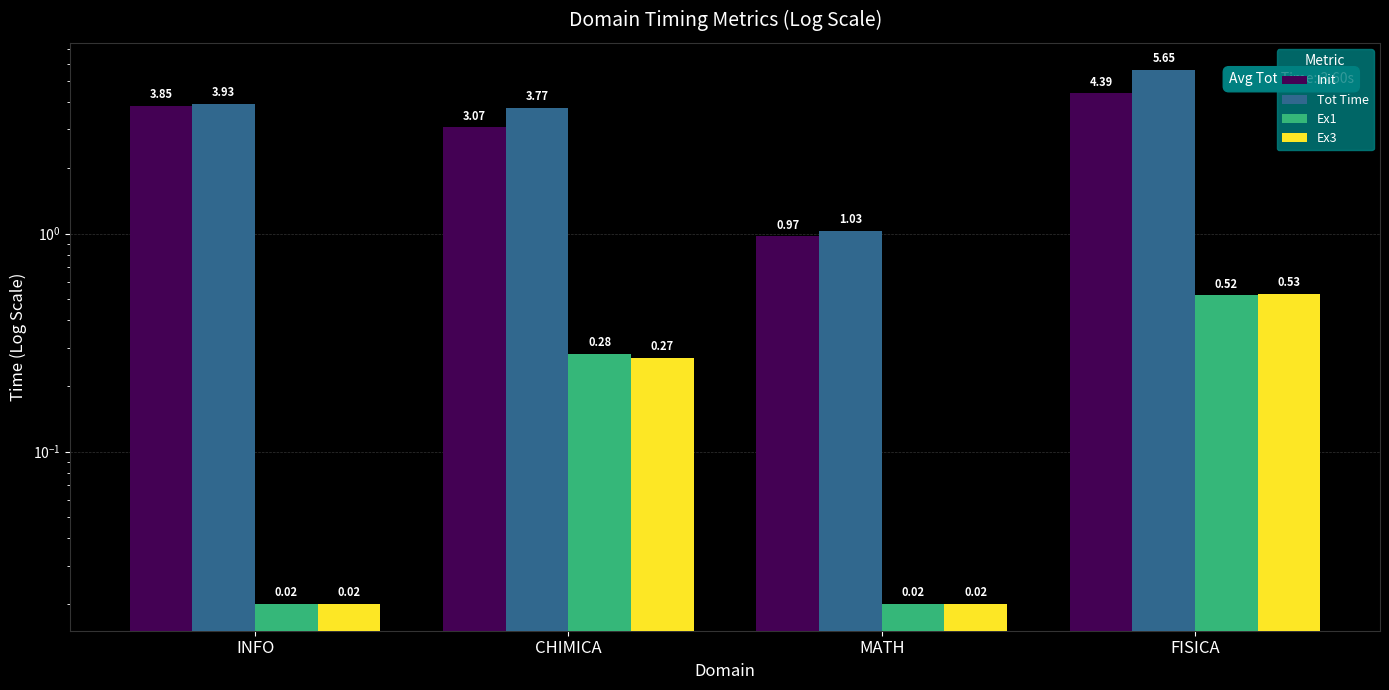

What is the total value across all series at INFO?

7.8